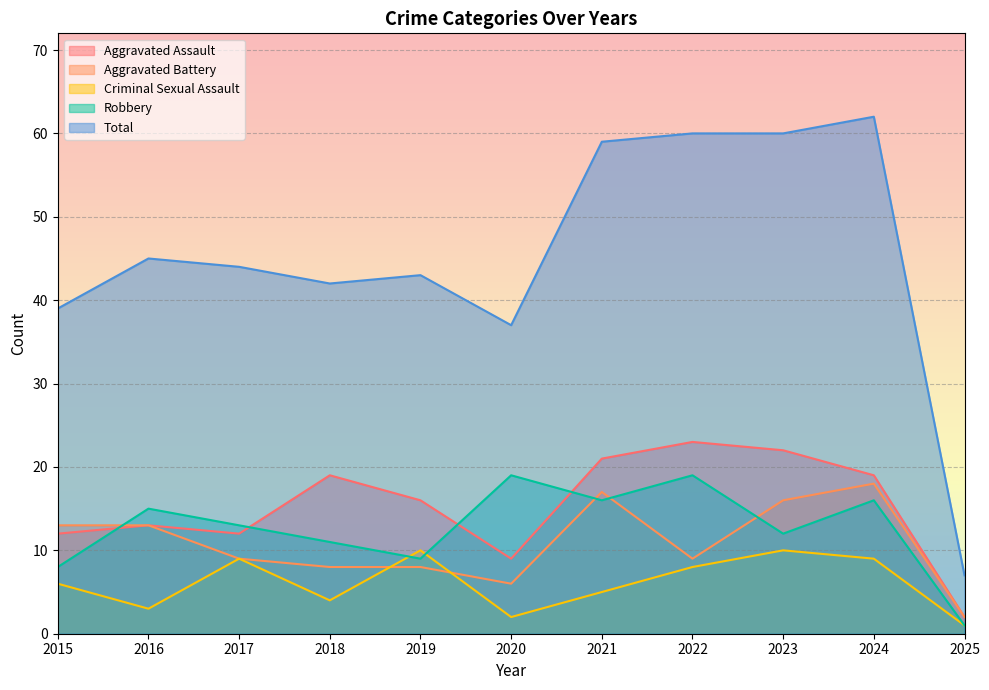

What is the approximate value of Total at 2019, to the nearest 5?

45